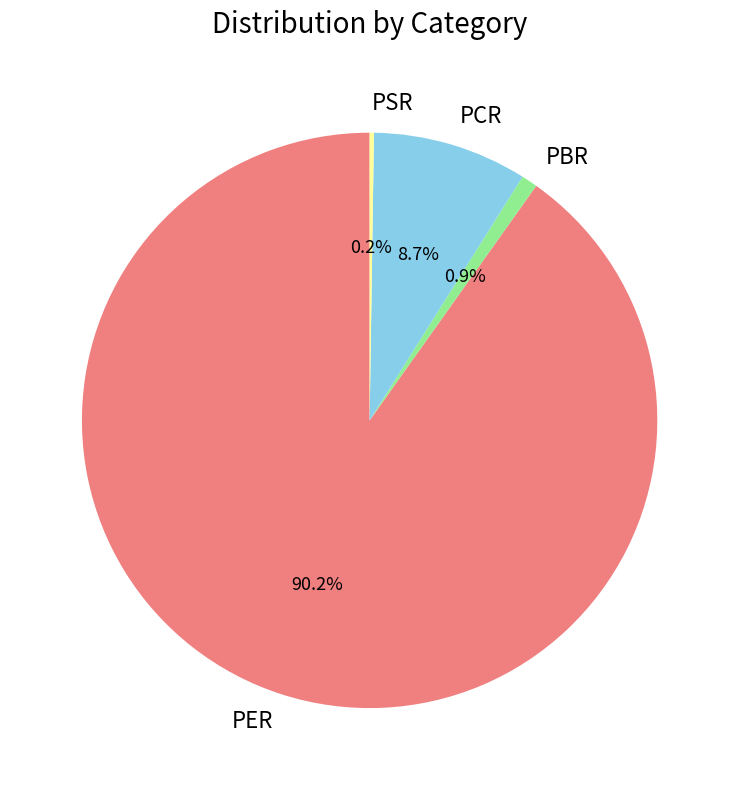

How much of the chart is everything except PBR?

99.1%